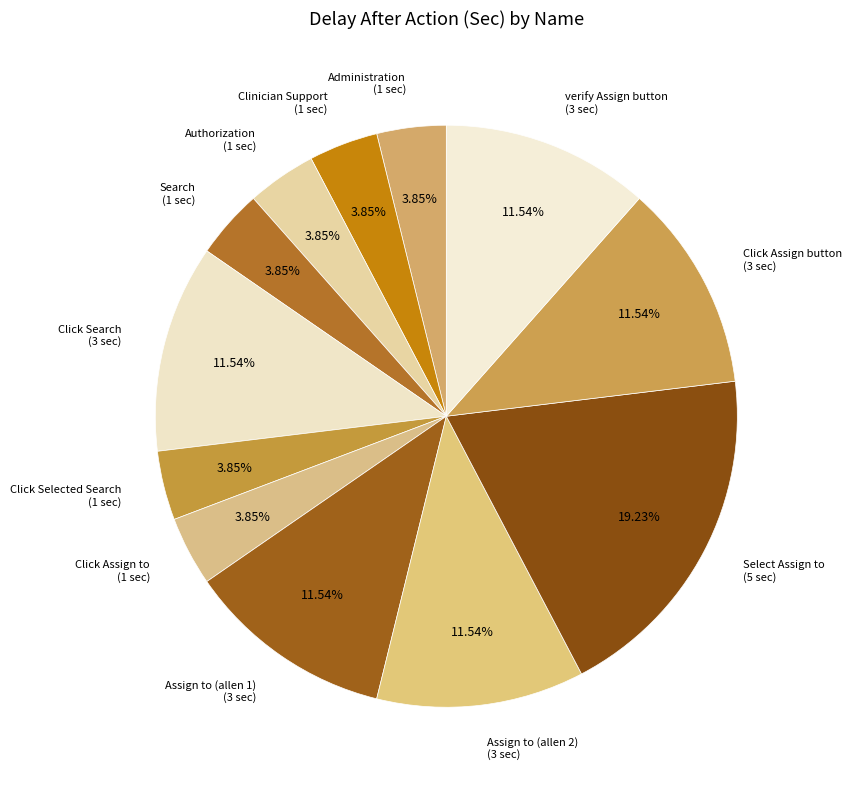

To the nearest percent, what portion does Authorization represent?

4%